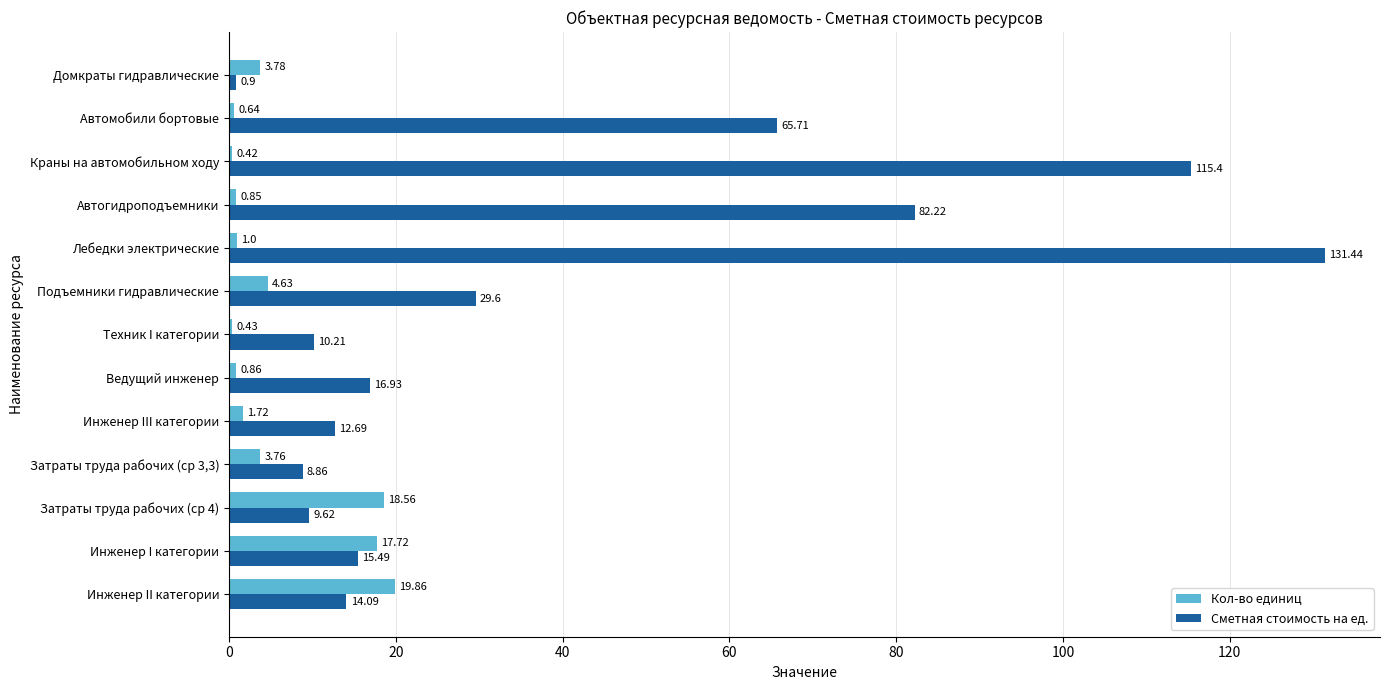

At which category does the chart reach its minimum across all series?

Краны на автомобильном ходу